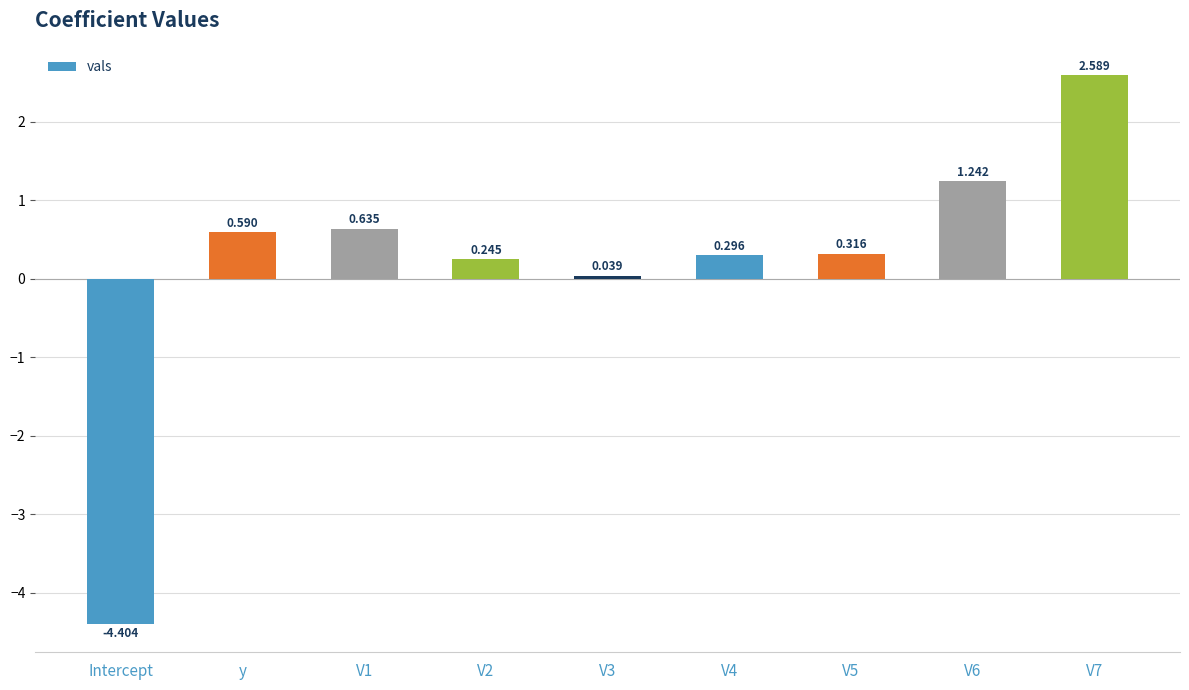

The value at V1 is 0.3. True or false?

False